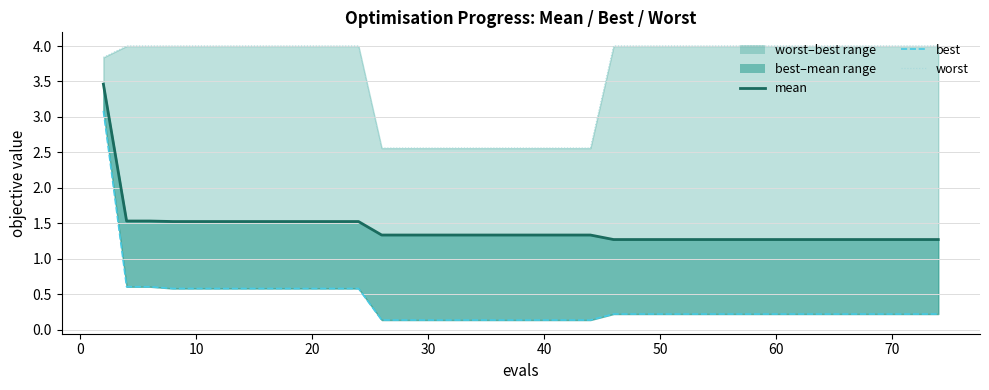

How many lines are shown in the chart?

3